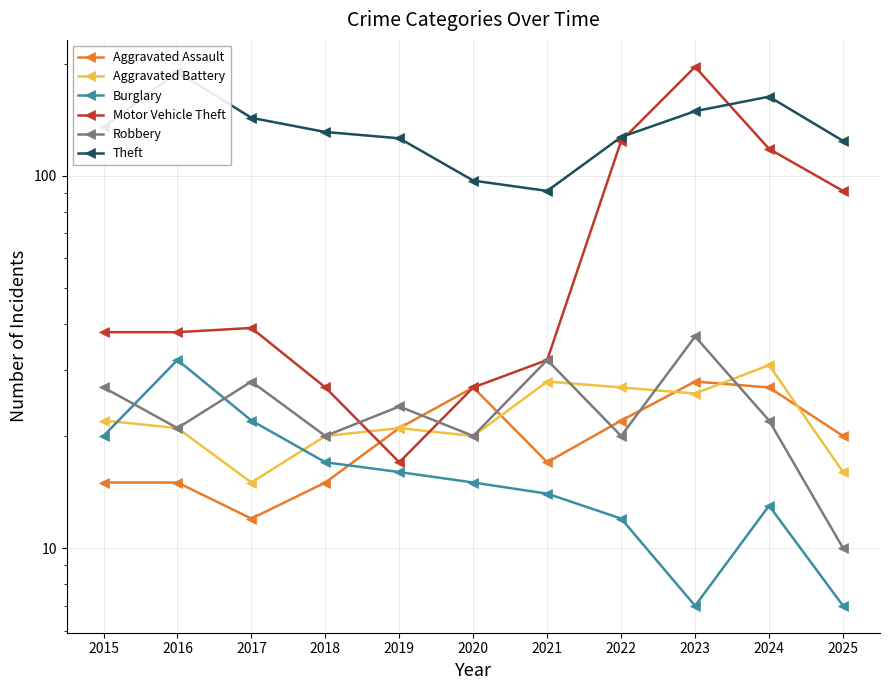

At which label does Aggravated Battery reach its peak?

2024